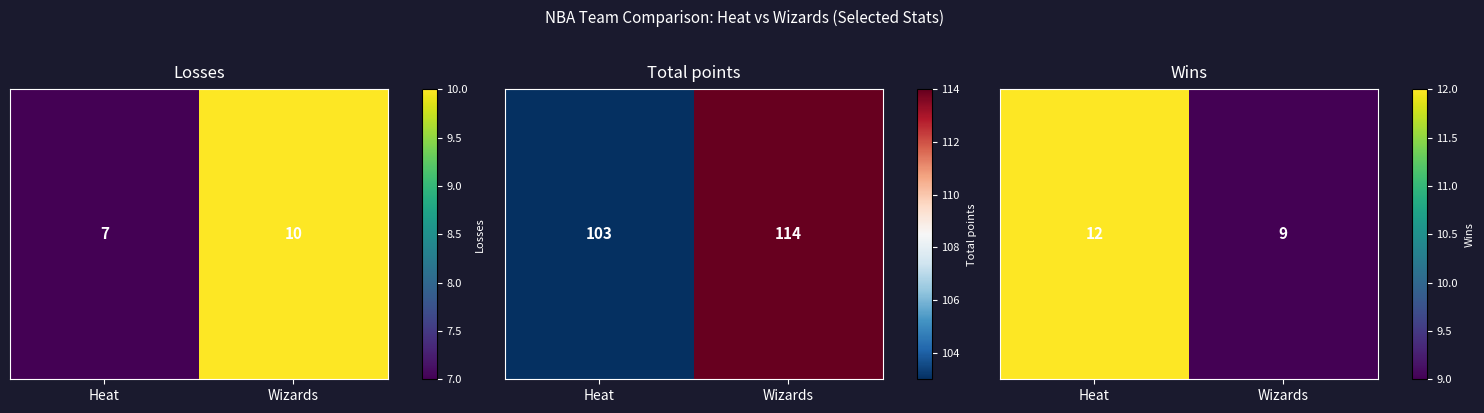

List the labels in order of value, smallest first.

Wizards, Heat